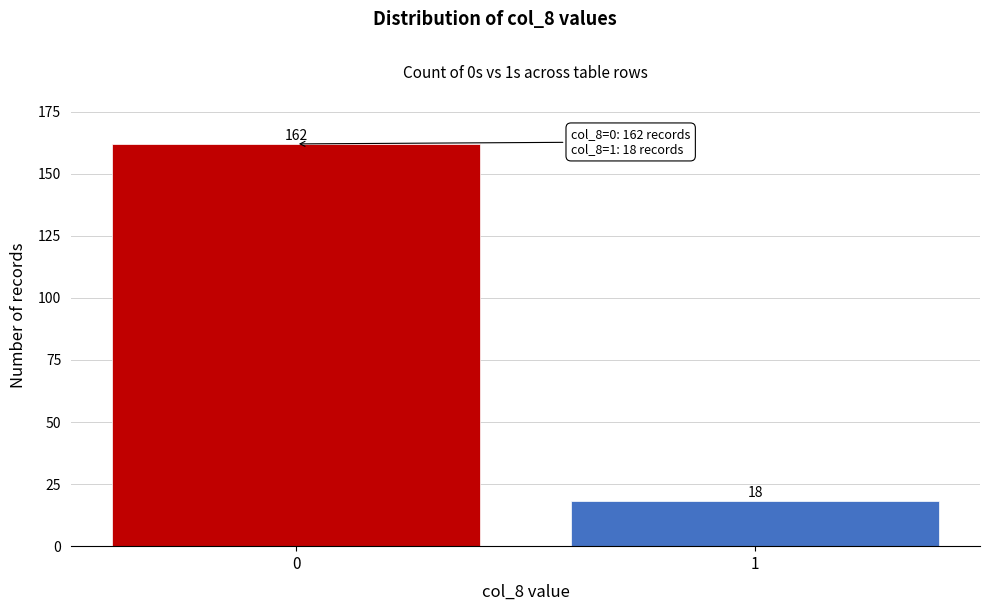

Reading right to left, what are all the values shown in this chart?

18	162